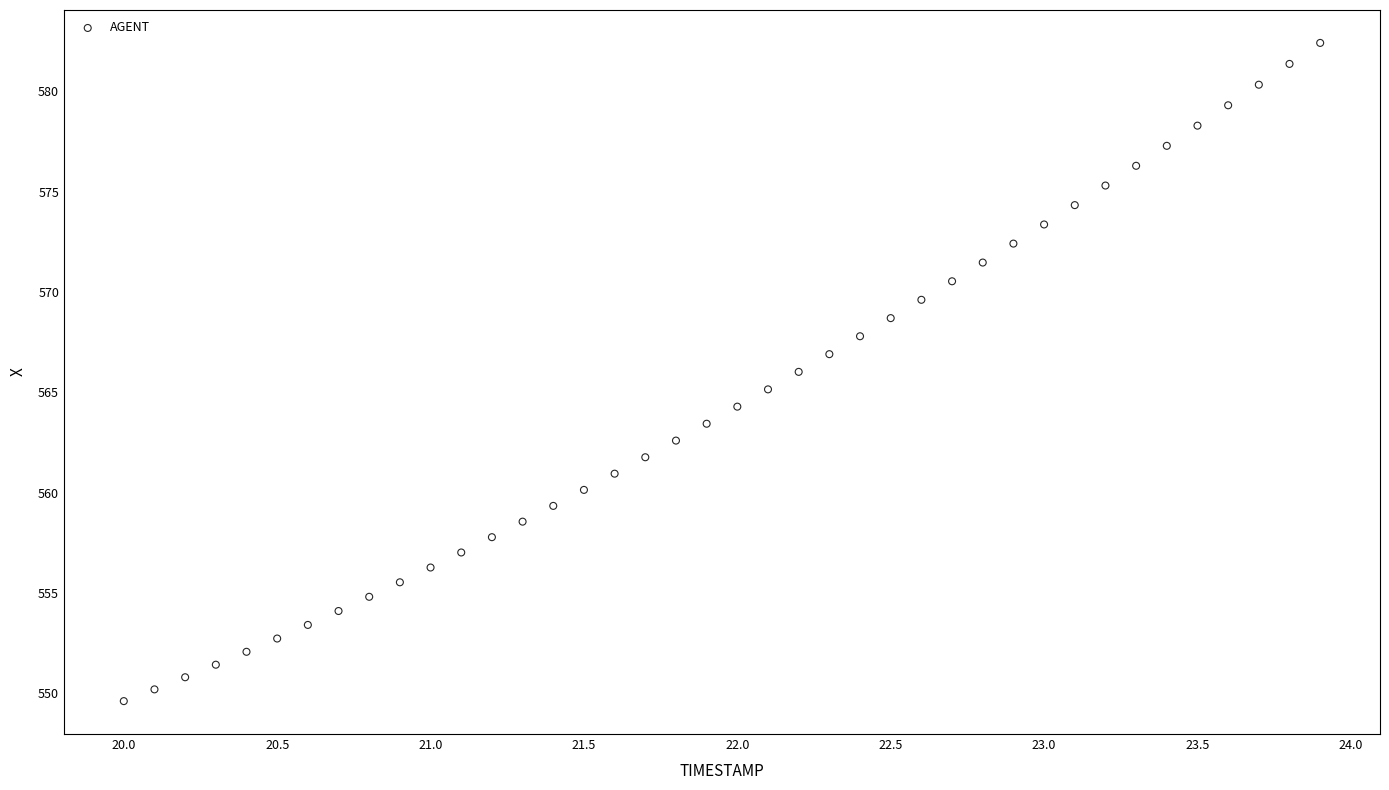

What is the range of Y values (max minus min)?

32.8